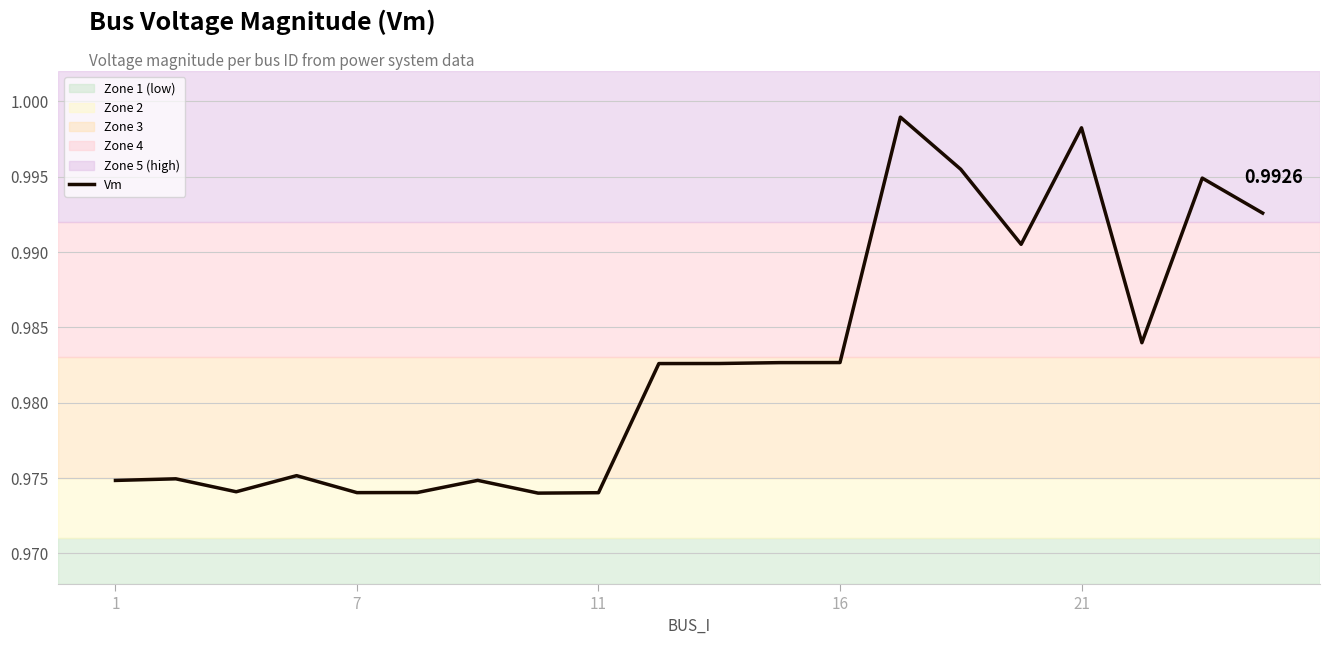

What is the minimum value shown in the chart?

1.0